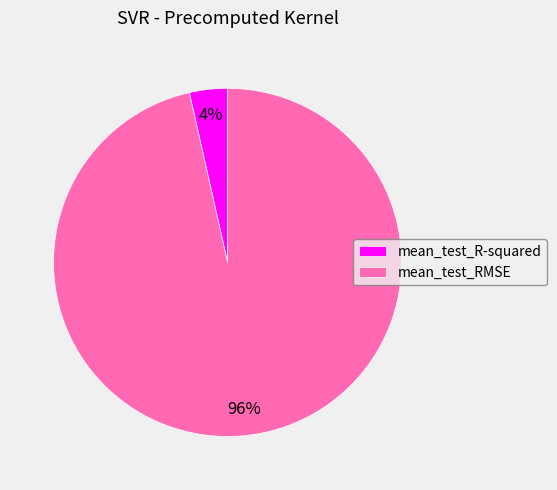

Combined, do mean_test_RMSE and mean_test_R-squared account for over 50%?

Yes